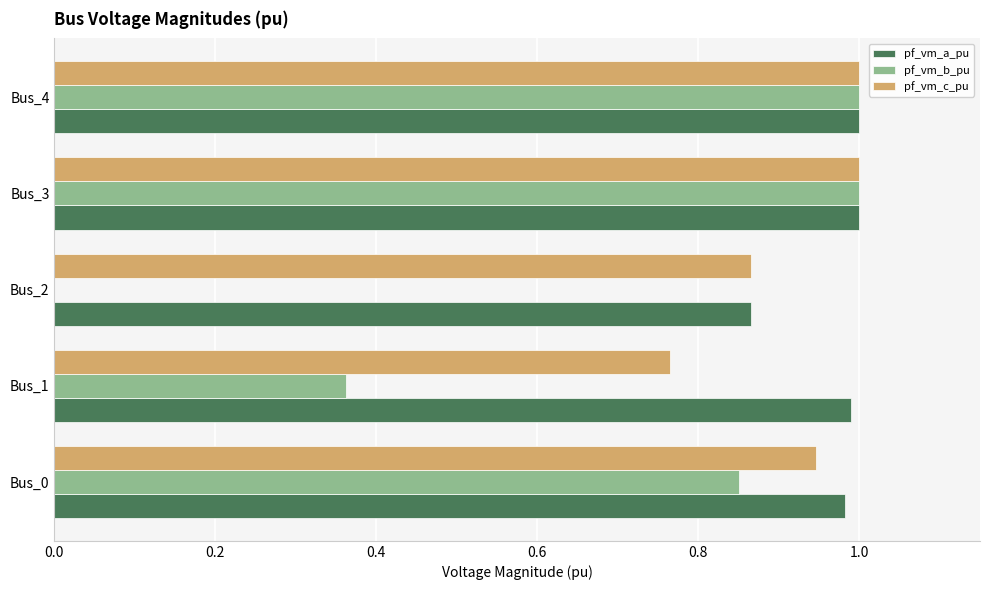

Which series has the largest total across all categories?

pf_vm_a_pu